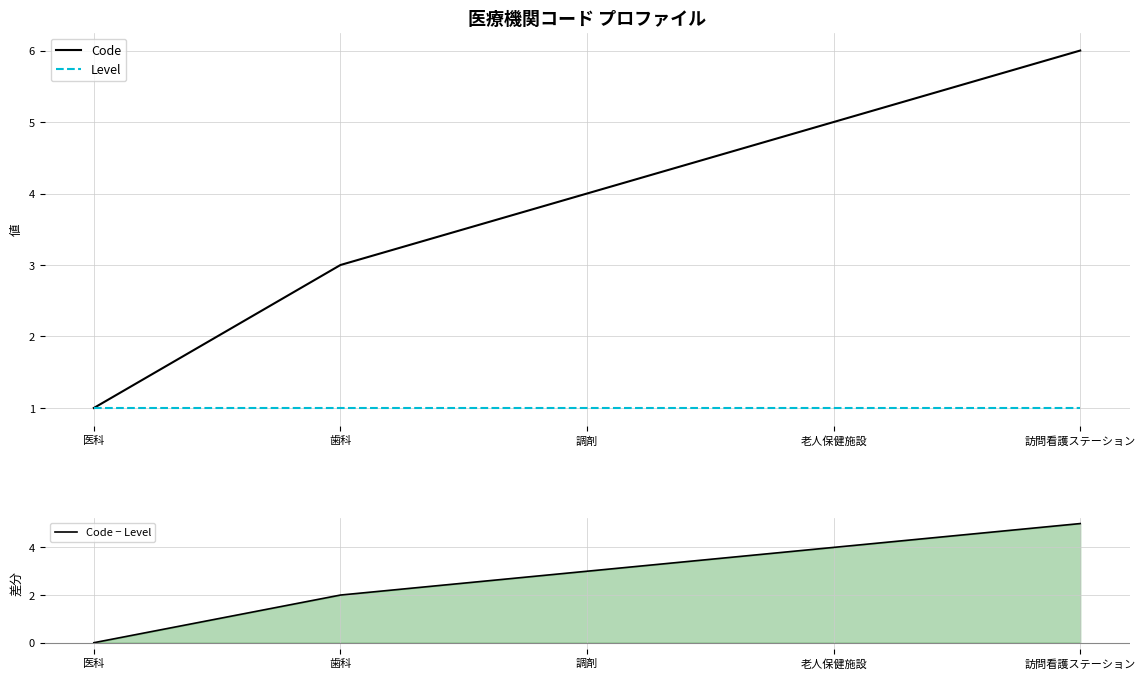

Does the chart have visible grid lines?

Yes